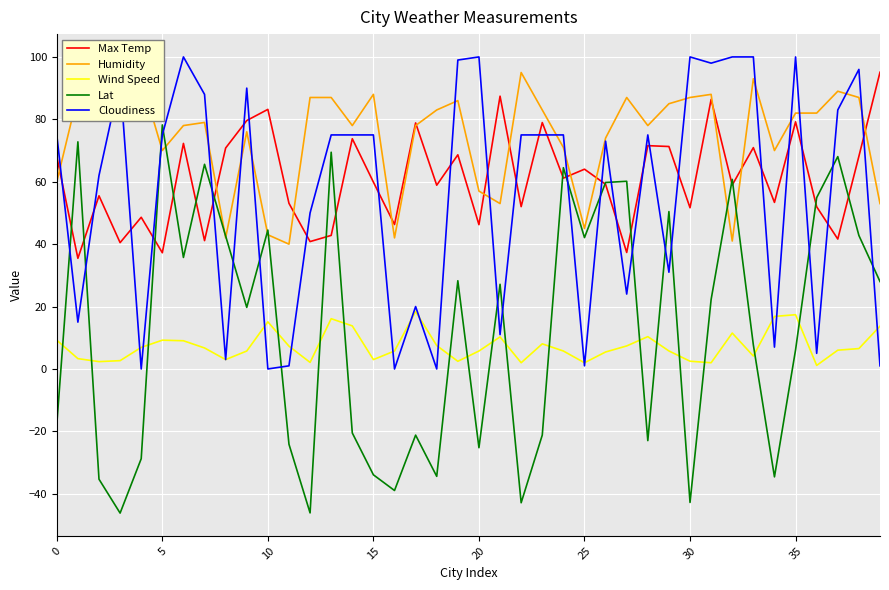

Which series ends up on top after the final intersection of Wind Speed and Lat?

Lat